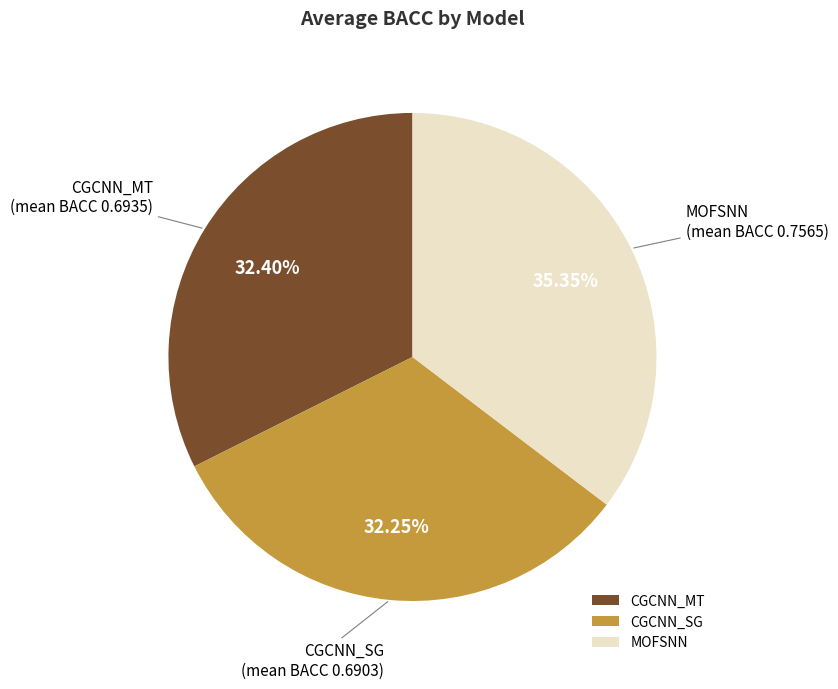

Combined, do CGCNN_SG and CGCNN_MT account for over 50%?

Yes